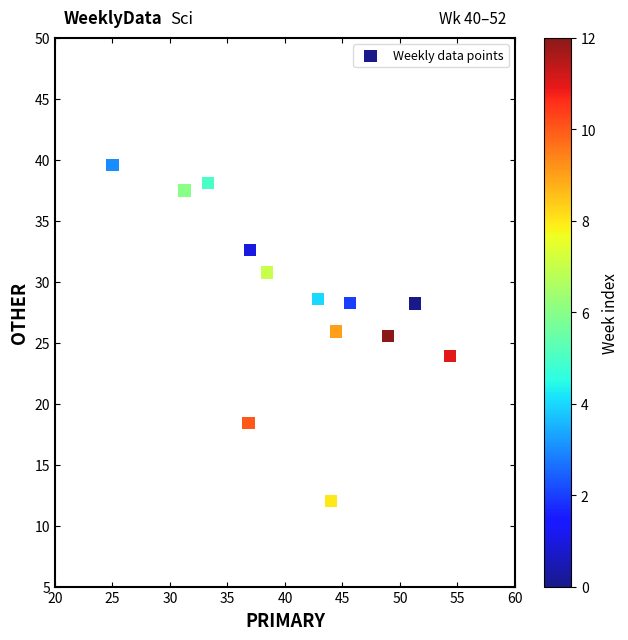

What is the range of Y values (max minus min)?

27.6